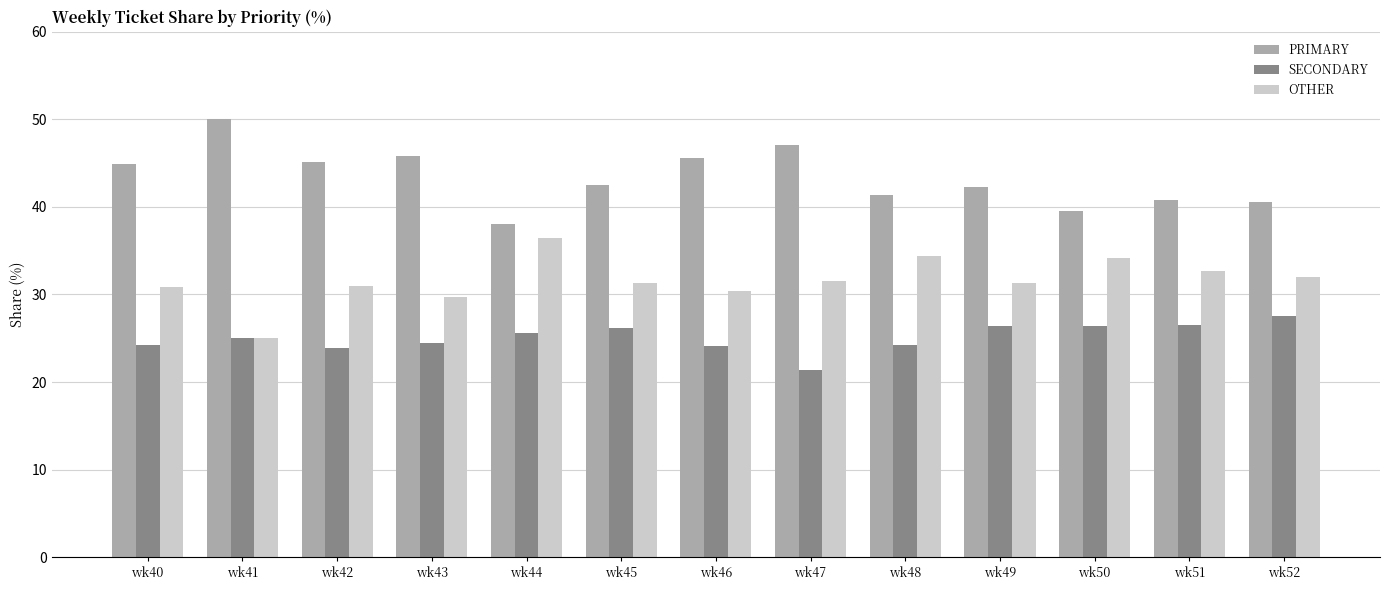

Which series has the largest total across all categories?

PRIMARY